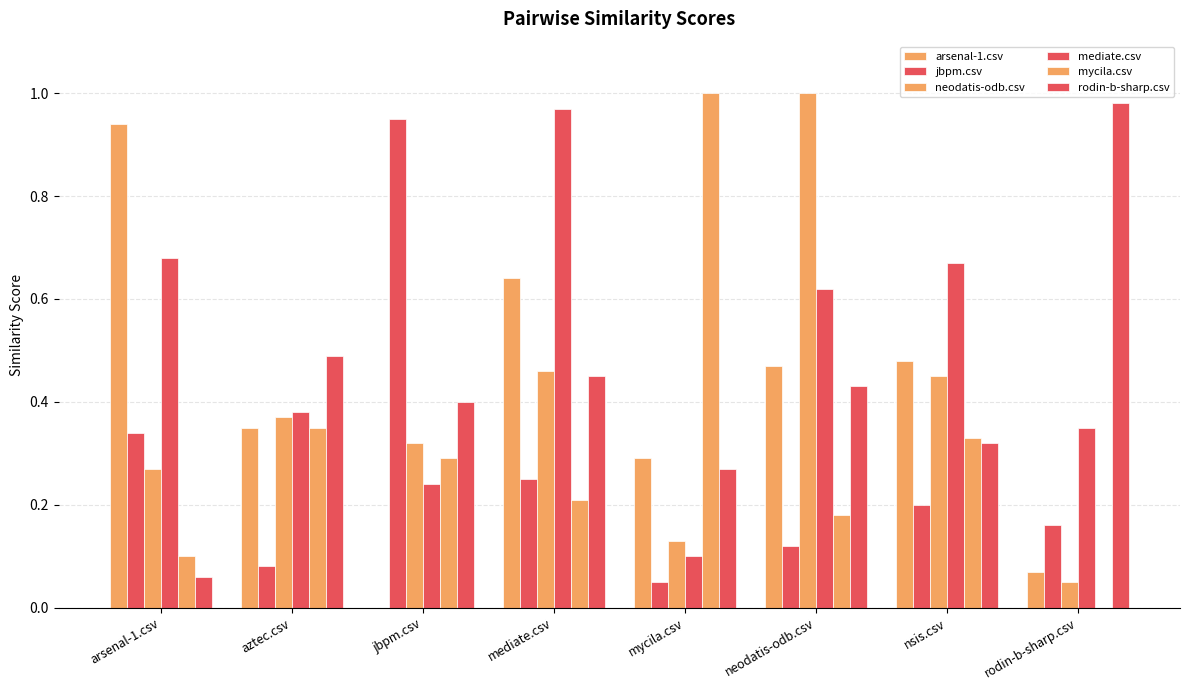

How many series are shown in this chart?

6